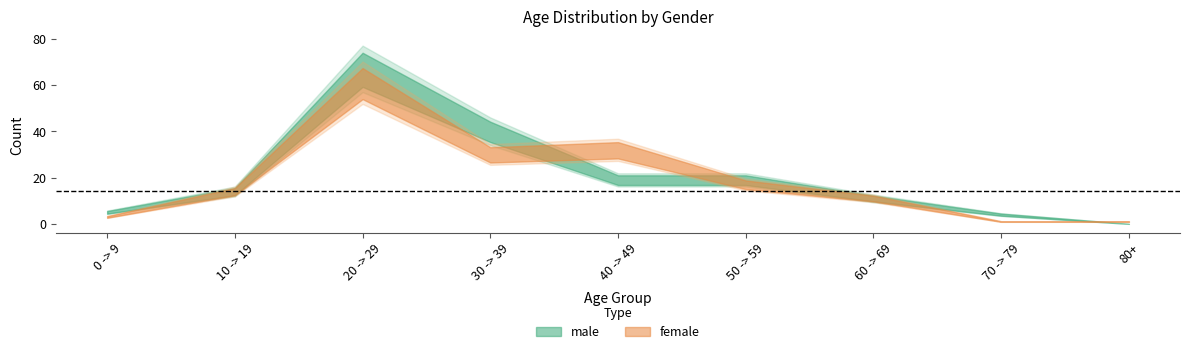

List the labels in order of female value, largest first.

20 -> 29, 40 -> 49, 30 -> 39, 50 -> 59, 10 -> 19, 60 -> 69, 0 -> 9, 70 -> 79, 80+